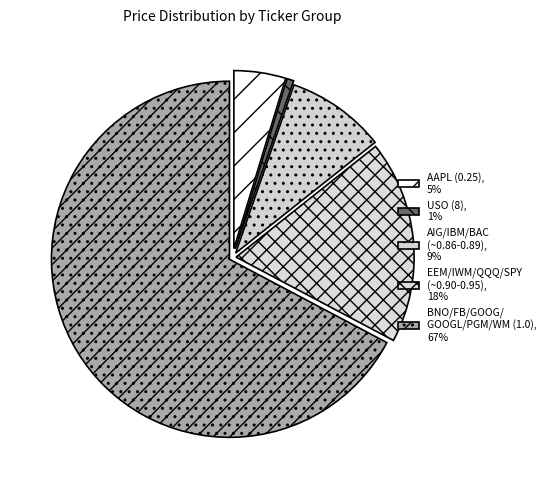

Rank the categories by value from lowest to highest.

USO (8), 1%, AAPL (0.25), 5%, AIG/IBM/BAC (~0.86-0.89), 9%, EEM/IWM/QQQ/SPY (~0.90-0.95), 18%, BNO/FB/GOOG/ GOOGL/PGM/WM (1.0), 67%